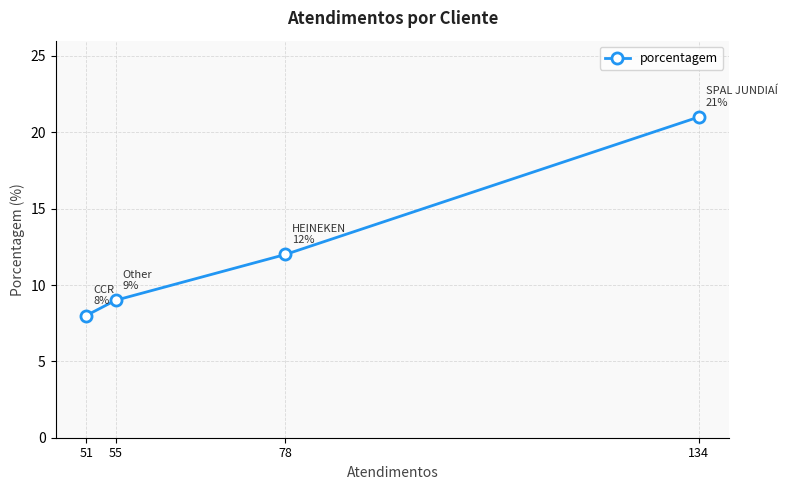

True or false: the data shows 8 at 51.

True